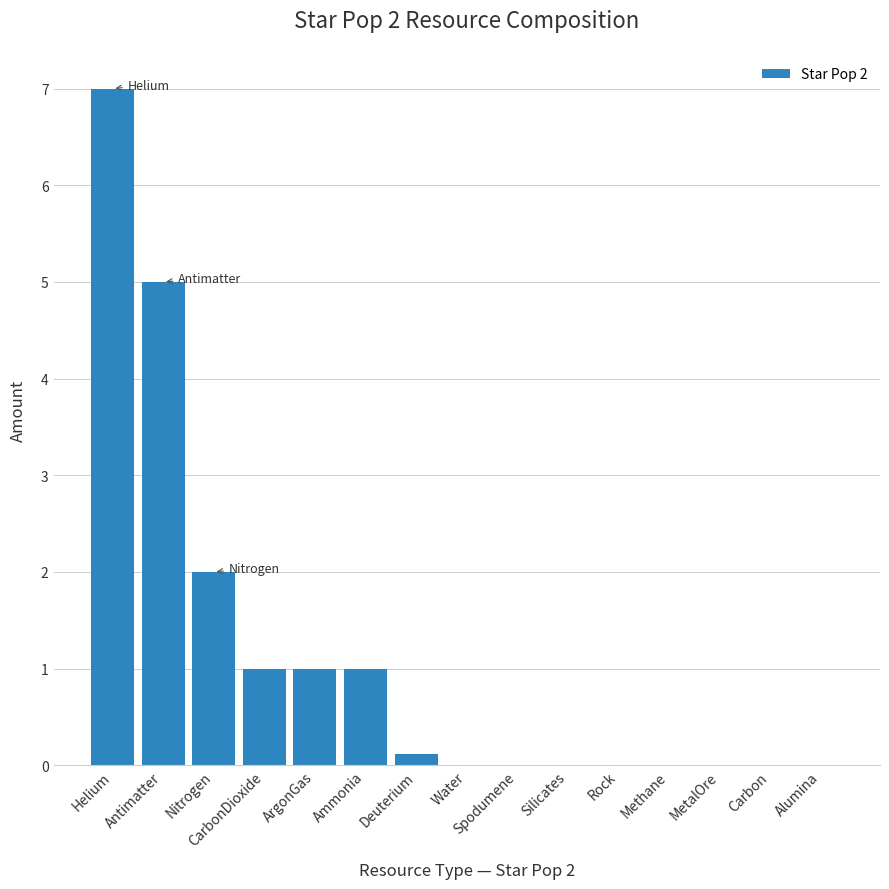

What value does the data have at ArgonGas?

1.0